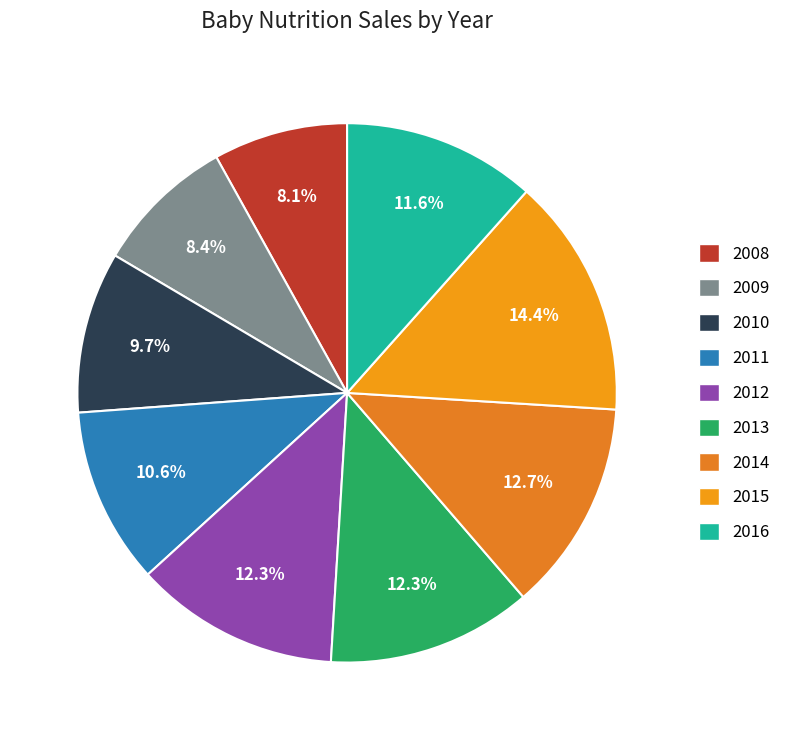

How many slices are in this pie chart?

9